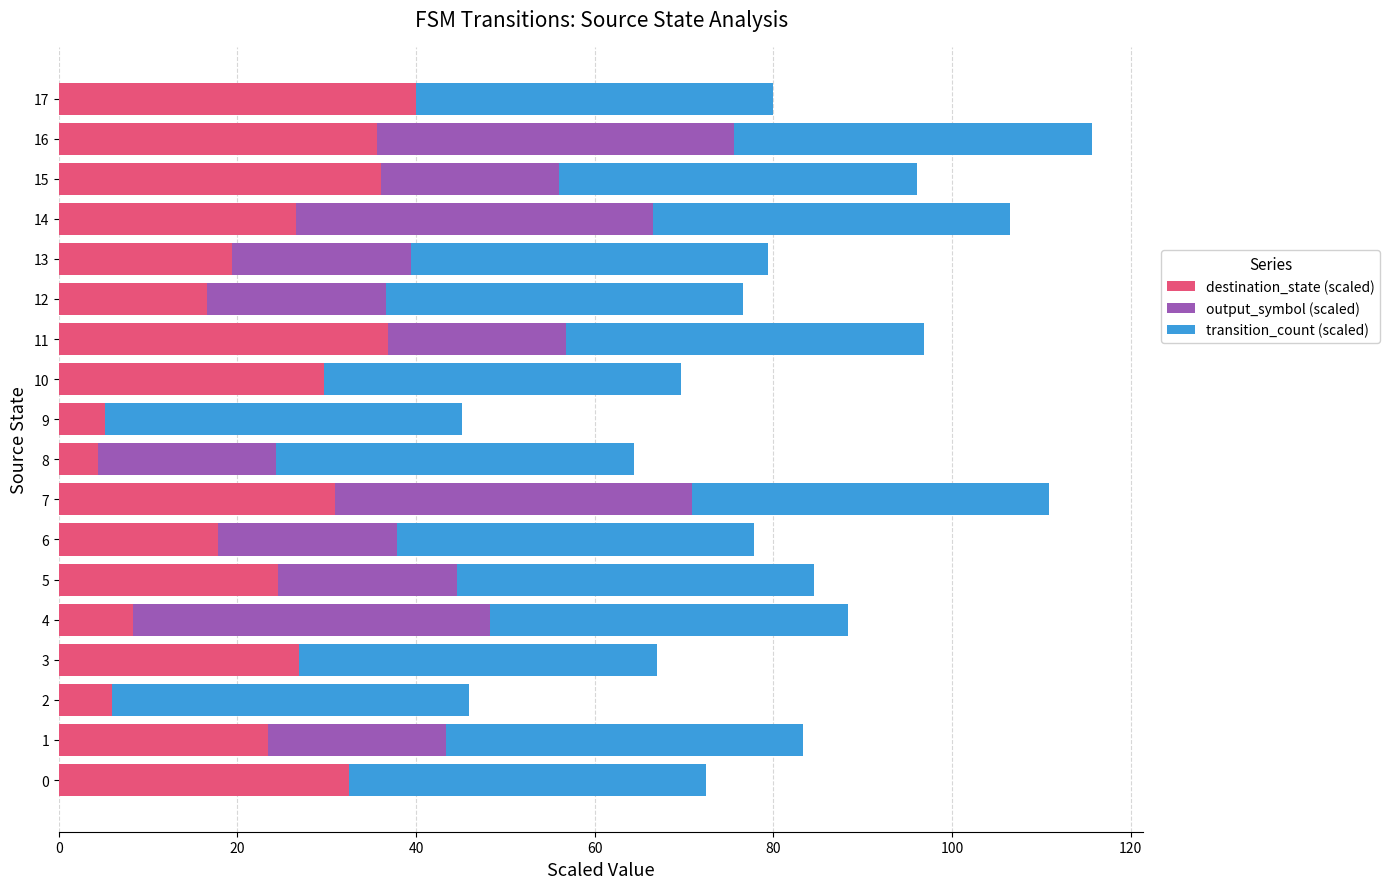

What is the maximum value for destination_state (scaled)?

40.0